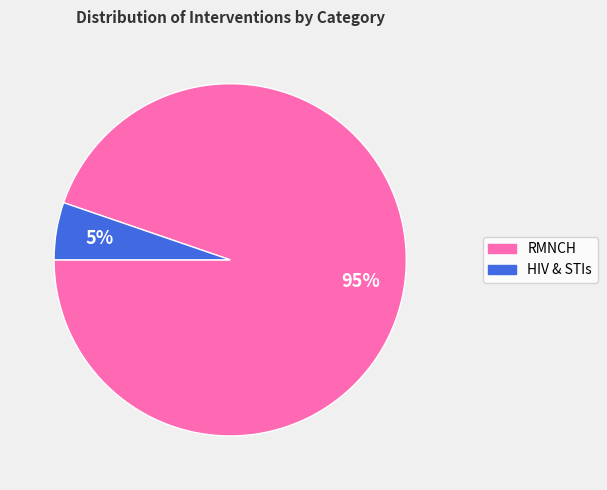

The HIV & STIs slice represents 5% of the pie. True or false?

True